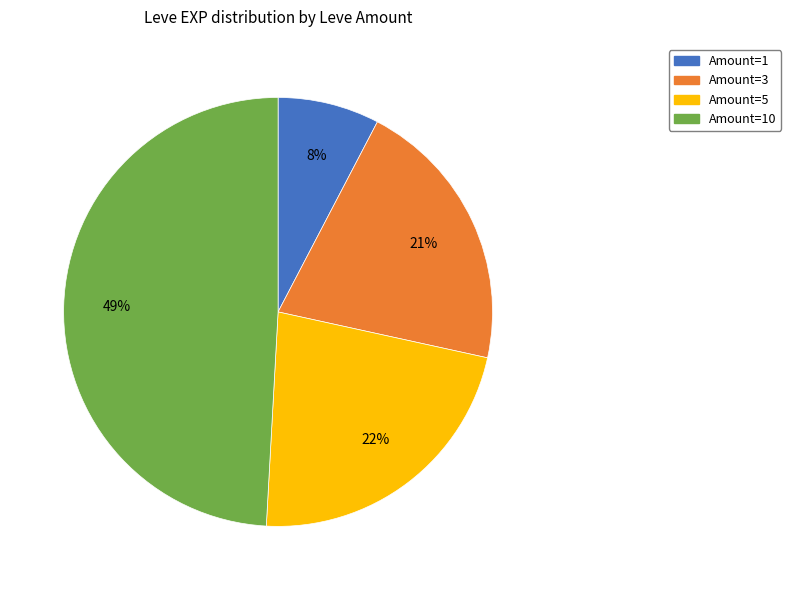

To the nearest percent, what is the average slice percentage?

25%